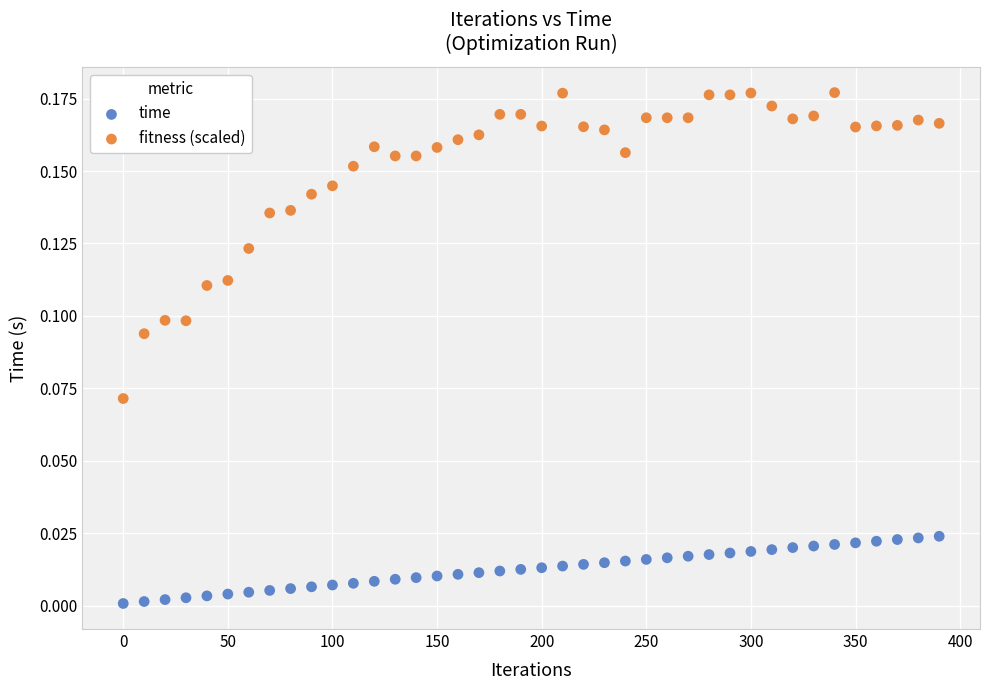

Across all data points, what is the range of X values (max minus min)?

390.0